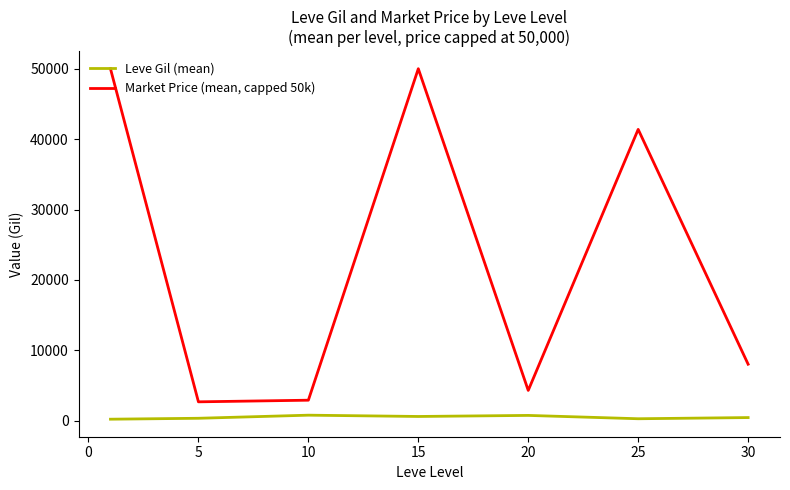

True or false: Leve Gil (mean) and Market Price (mean, capped 50k) intersect in this chart.

False